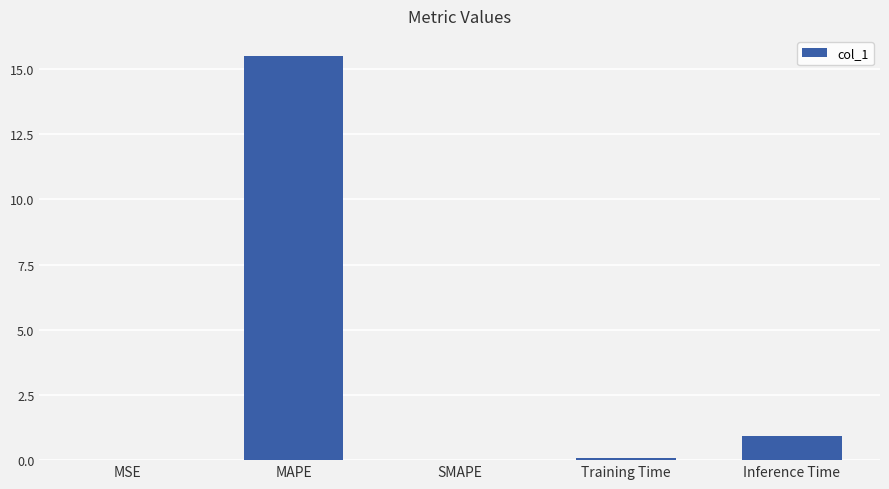

Are the bars grouped side by side (vs. stacked)?

No